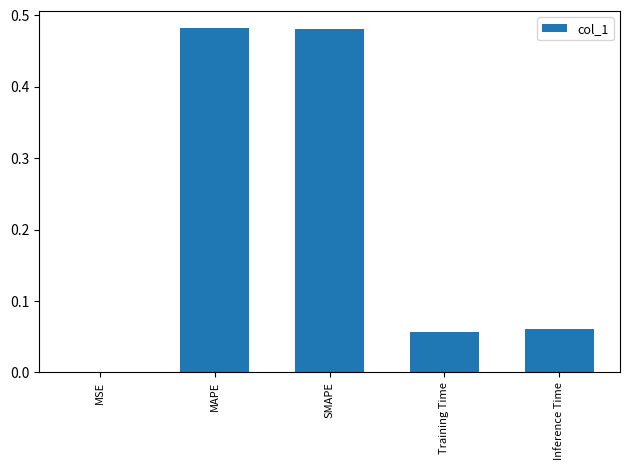

The value at Training Time is 0.0. True or false?

False